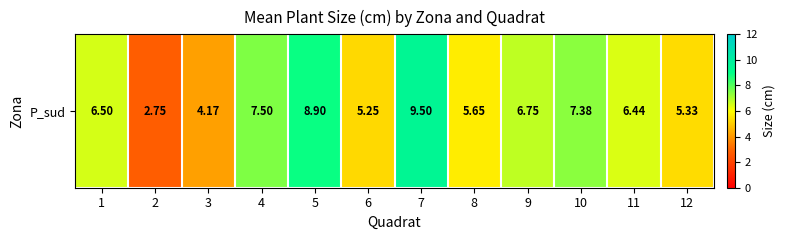

What is the change in value from 8 to 11?

+0.8